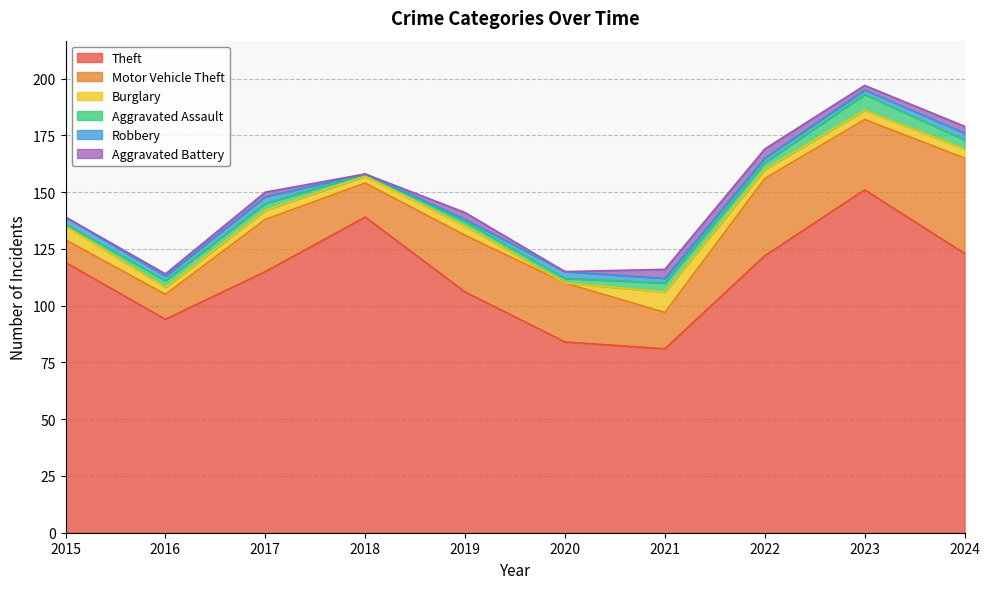

Where does the Motor Vehicle Theft series first go above 25?

2020